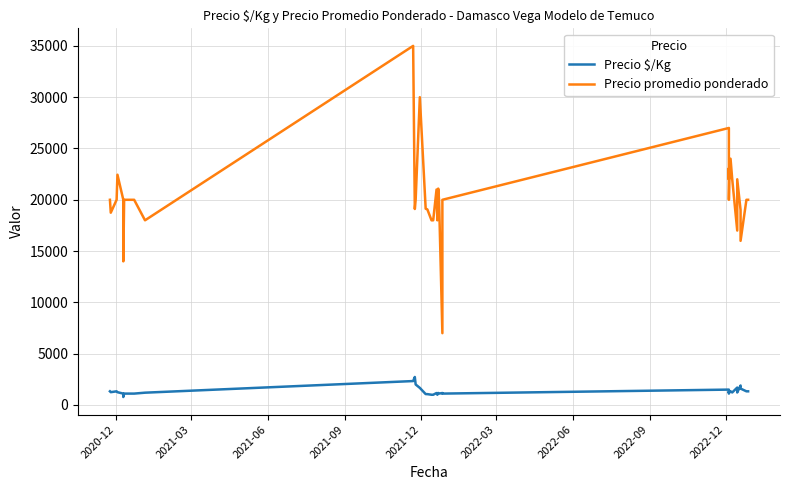

What is the average value of the Precio $/Kg series?

1326